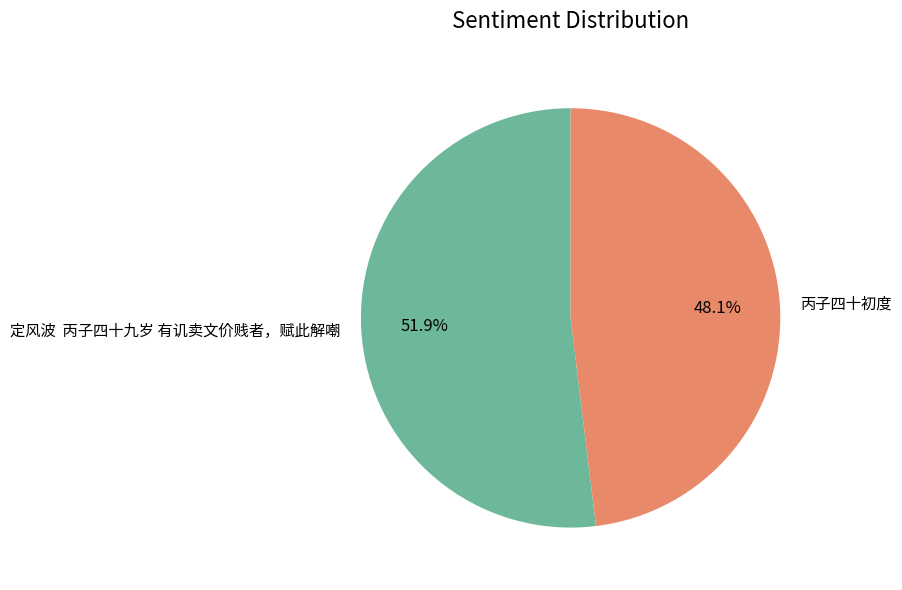

Rank the categories by value from lowest to highest.

丙子四十初度, 定风波 丙子四十九岁 有讥卖文价贱者，赋此解嘲